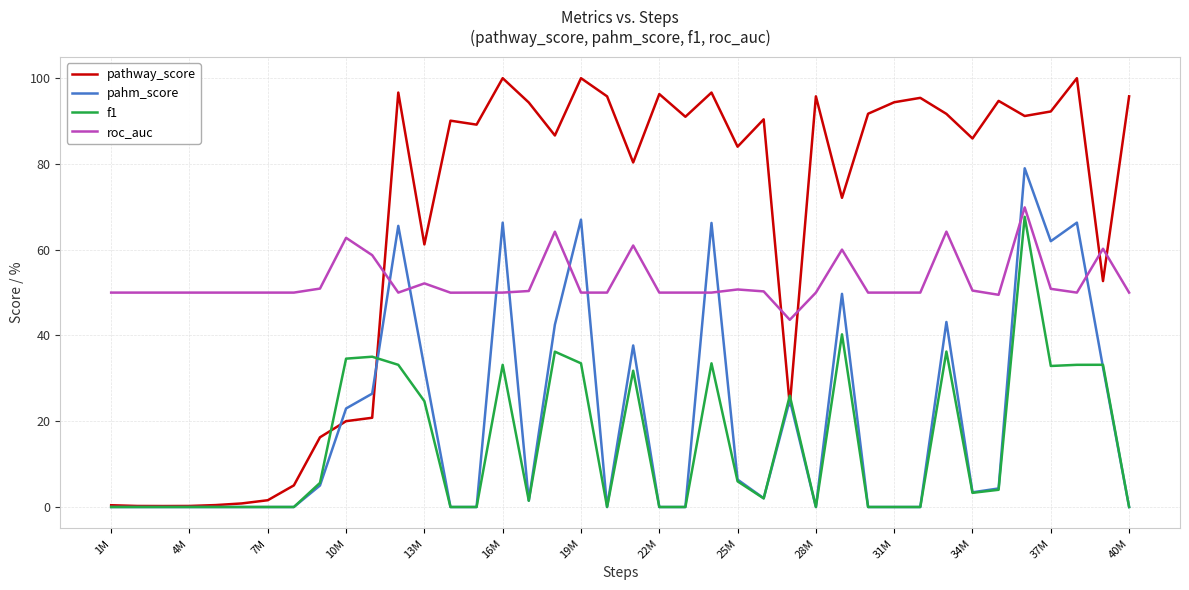

Which series has the widest spread of values?

pathway_score